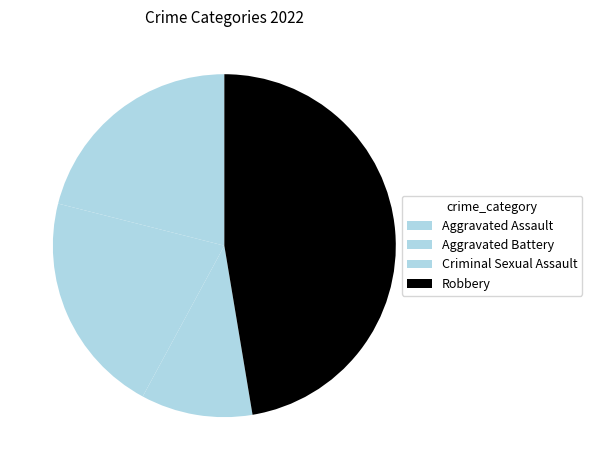

Approximately how many times larger is the value at Criminal Sexual Assault compared to Aggravated Assault?

0.5